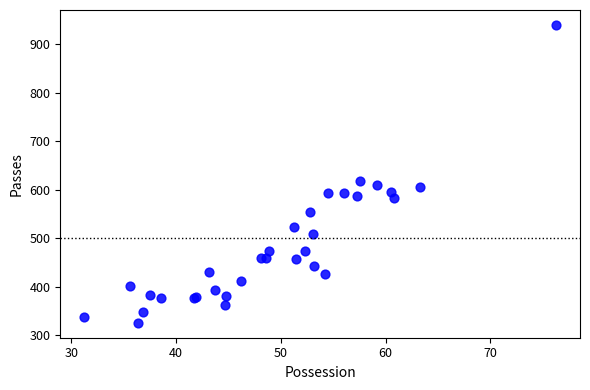

What Y value in the scatter plot is closest to 632?

617.1